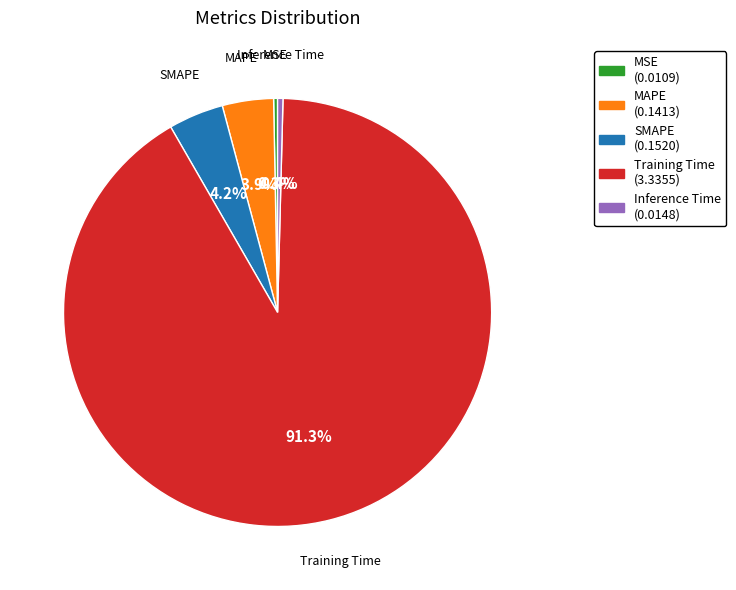

What percentage is NOT represented by MAPE?

96.1%